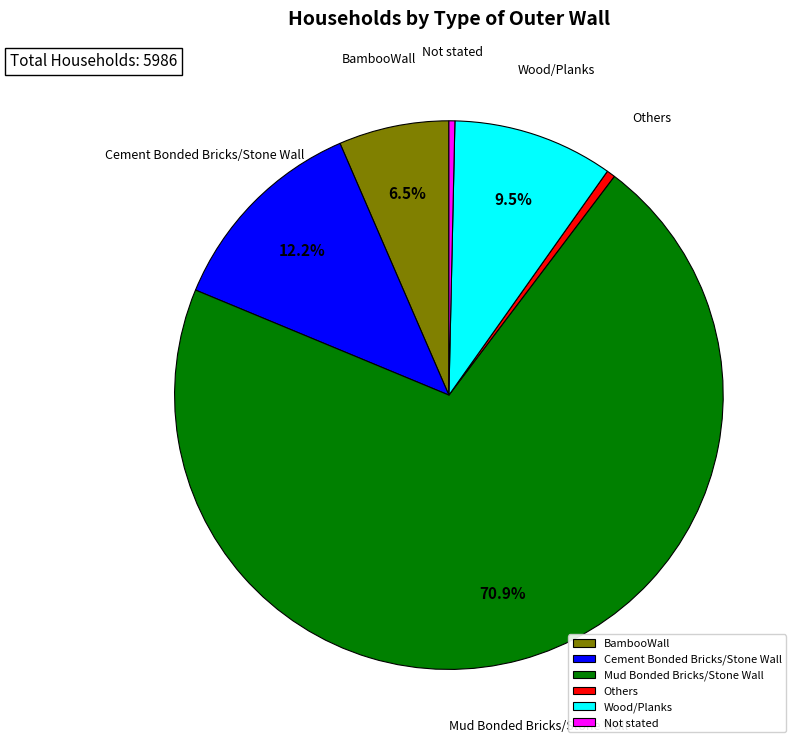

Which slice is the largest?

Mud Bonded Bricks/Stone Wall